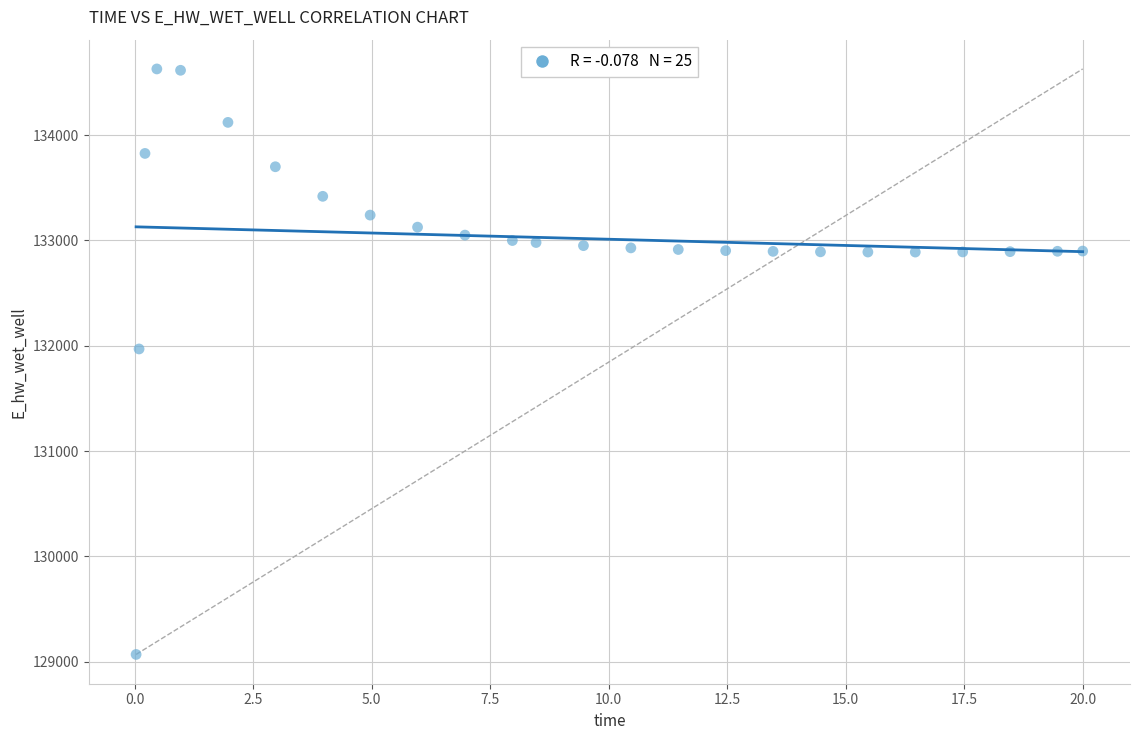

What is the range of X values (max minus min)?

20.0